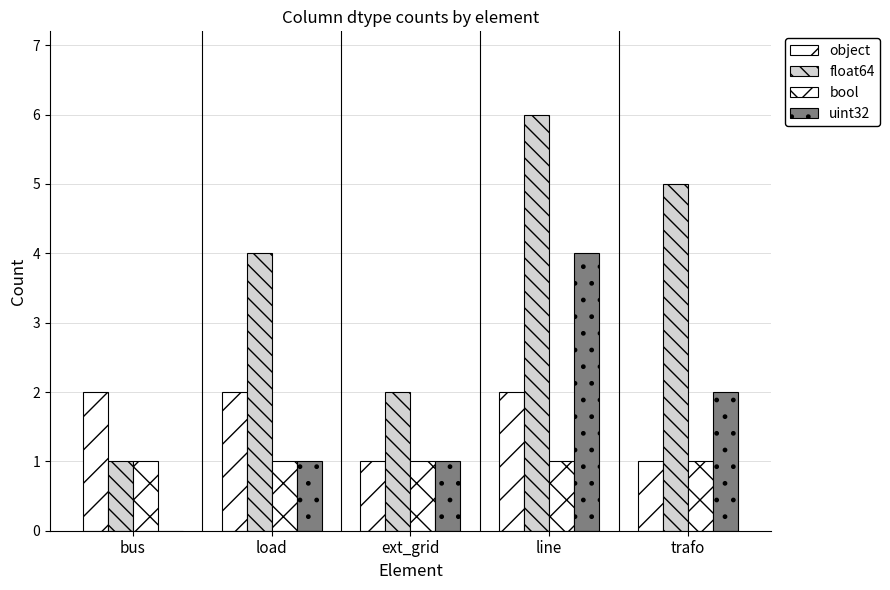

What is the minimum value for bool?

1